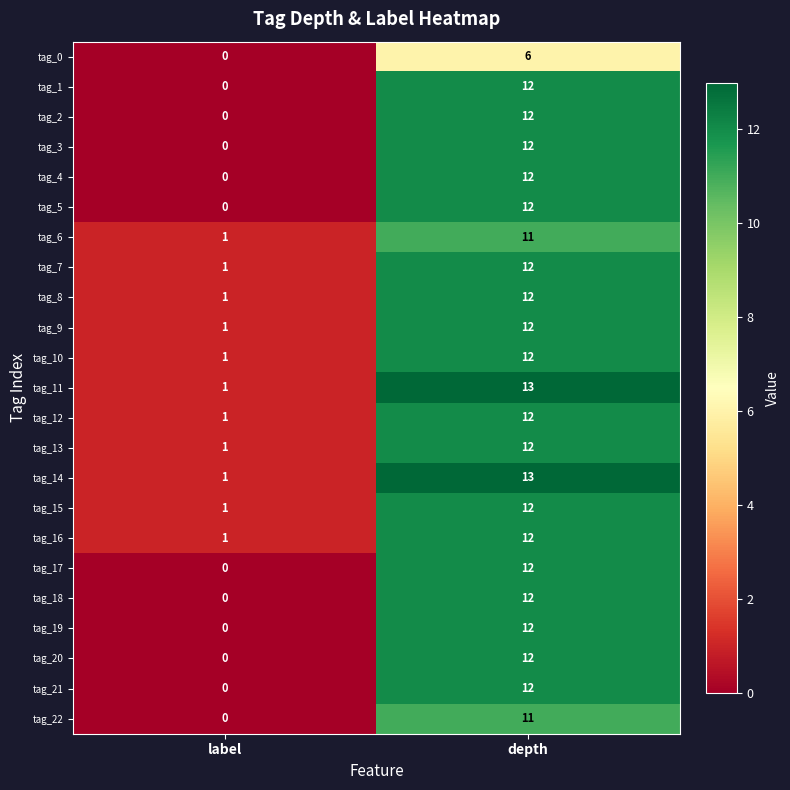

At which category is the sum across all series the highest?

depth